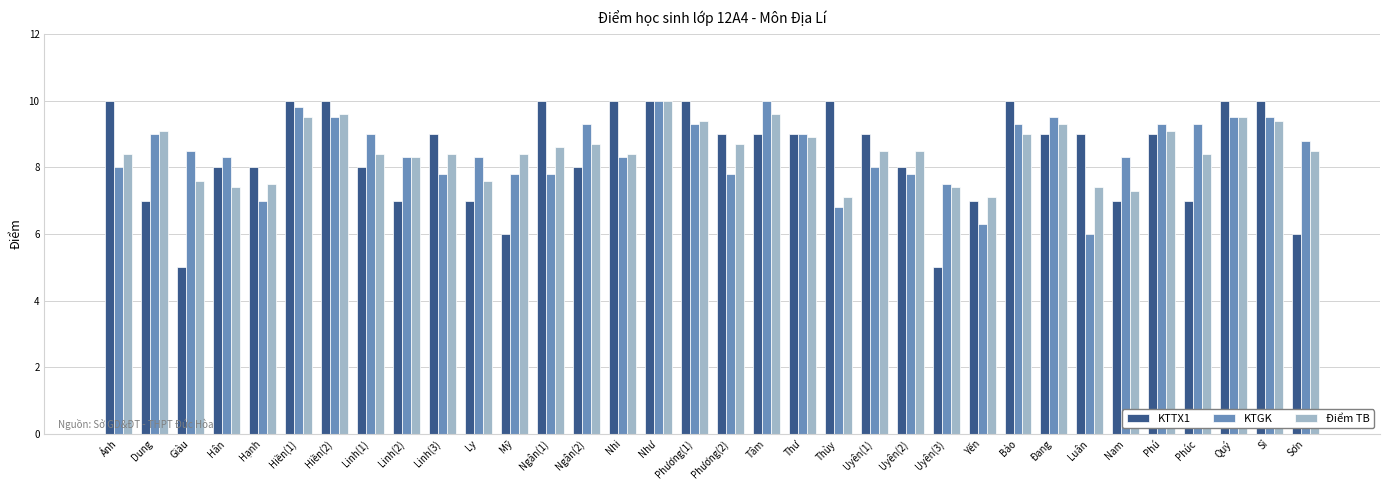

What are all the series names shown in the legend?

KTTX1, KTGK, Điểm TB